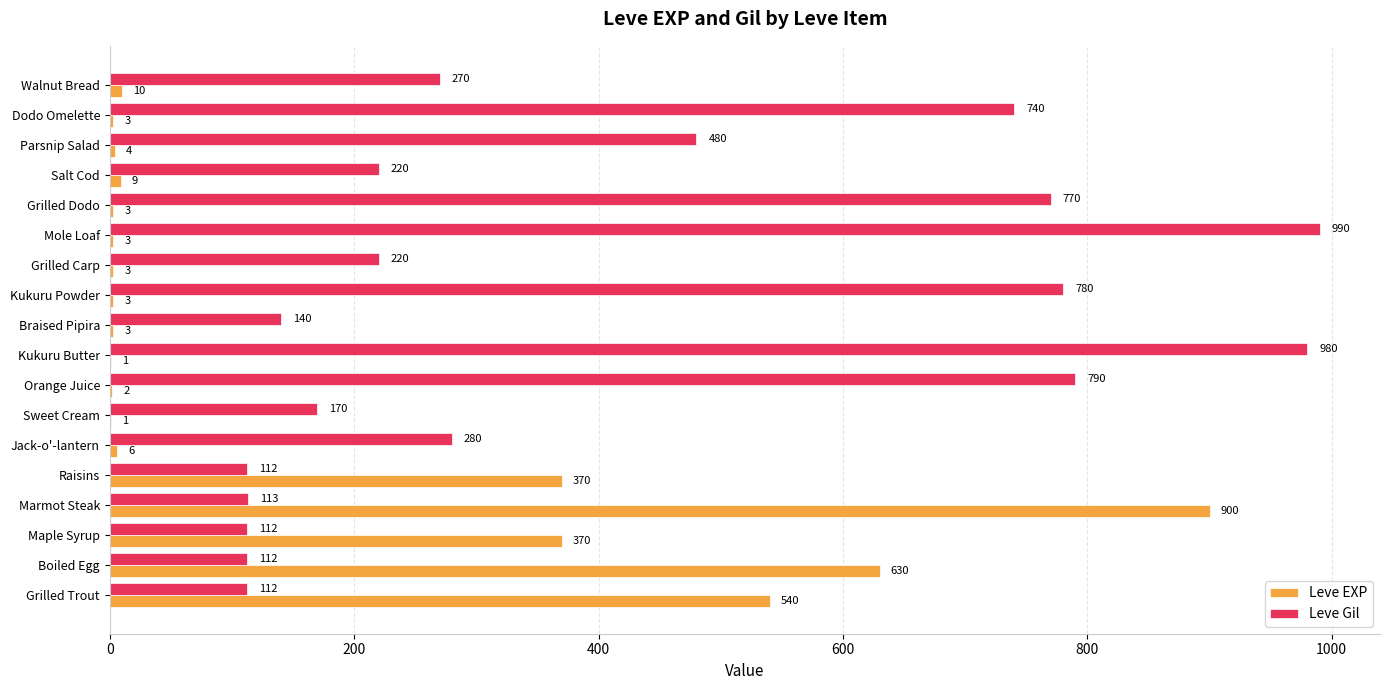

Between Sweet Cream and Braised Pipira, which series saw the biggest shift?

Leve Gil